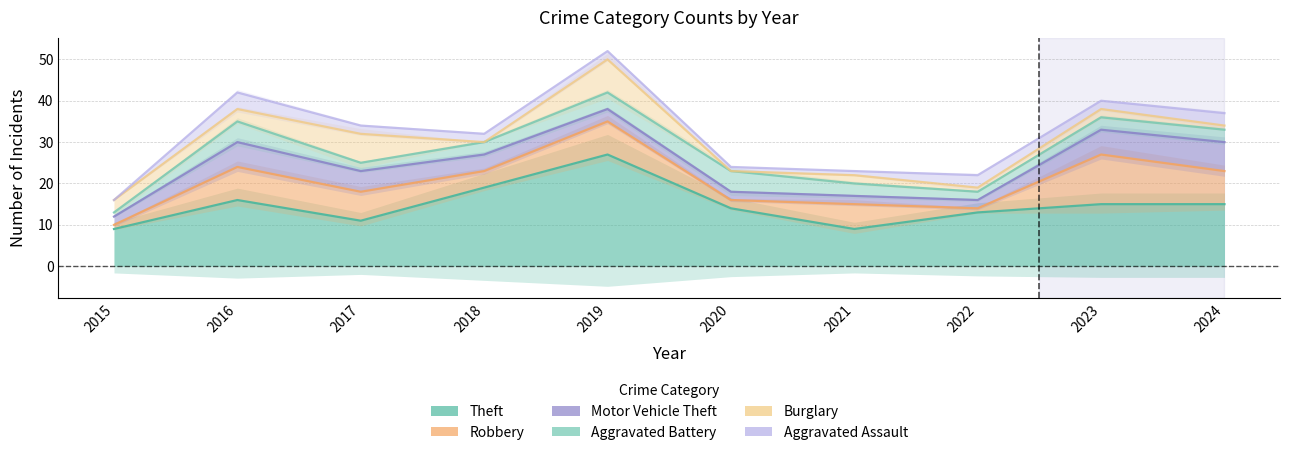

Reading left to right, what are all the values shown in this chart?

Theft: 9	16	11	19	27	14	9	13	15	15
Robbery: 1	8	7	4	8	2	6	1	12	8
Motor Vehicle Theft: 2	6	5	4	3	2	2	2	6	7
Aggravated Battery: 1	5	2	3	4	5	3	2	3	3
Burglary: 3	3	7	0	8	0	2	1	2	1
Aggravated Assault: 0	4	2	2	2	1	1	3	2	3